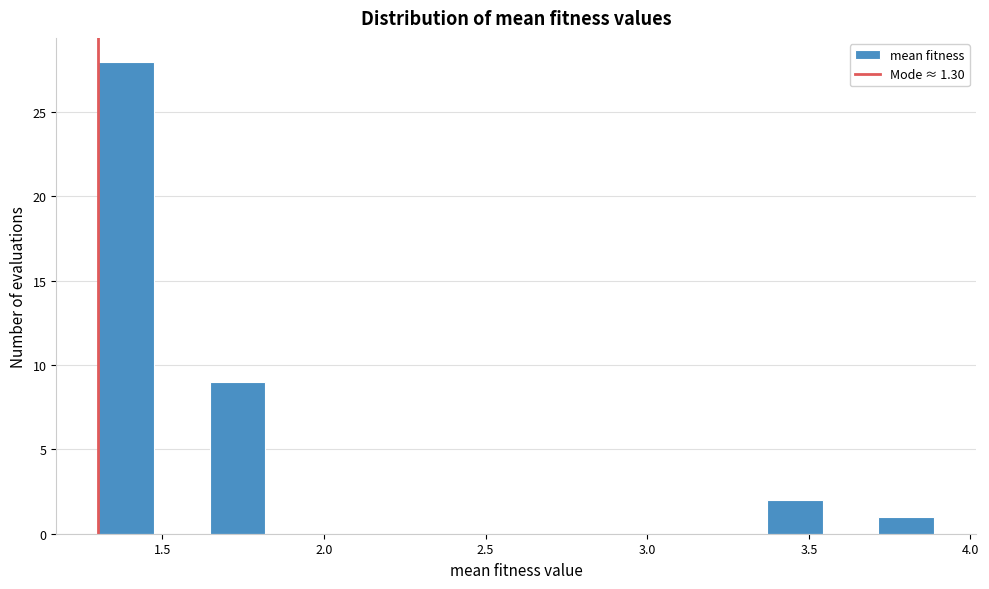

Around what value on the x-axis is the tallest bar? Give the approximate position of its centre, as read against the axis.

1.40